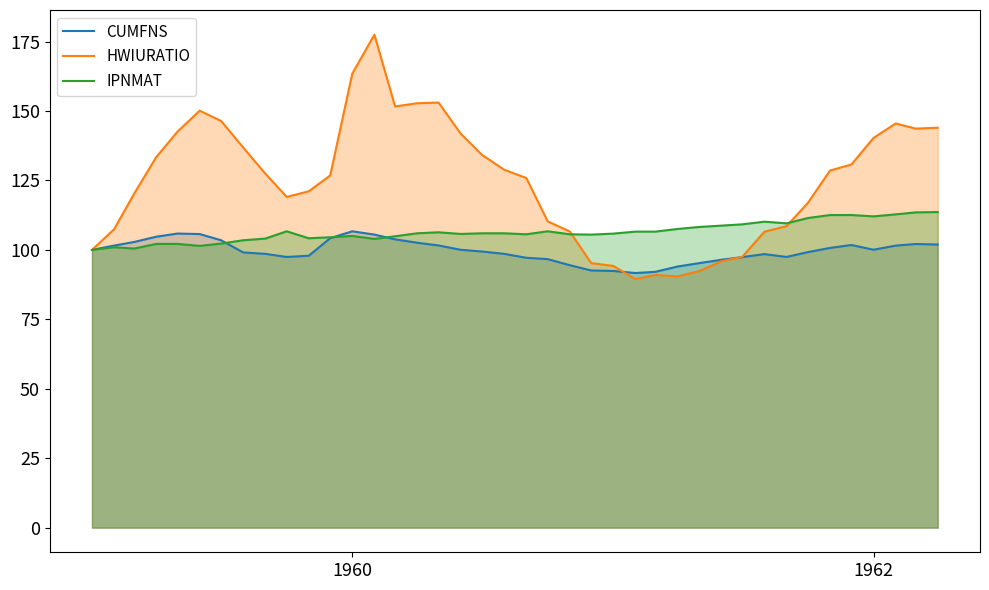

Which series has the widest spread of values?

HWIURATIO